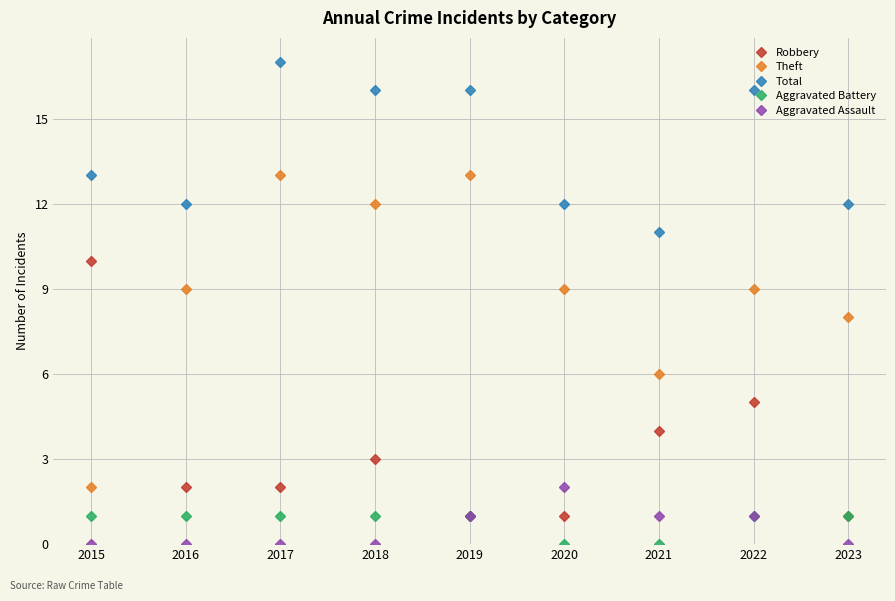

Where is the first local maximum for Theft?

2017